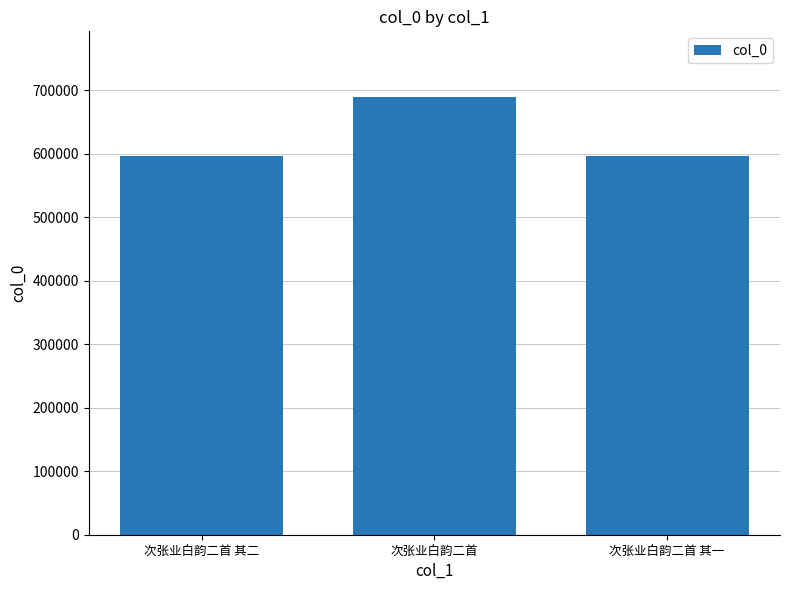

At which category does the chart reach its peak across all series?

次张业白韵二首